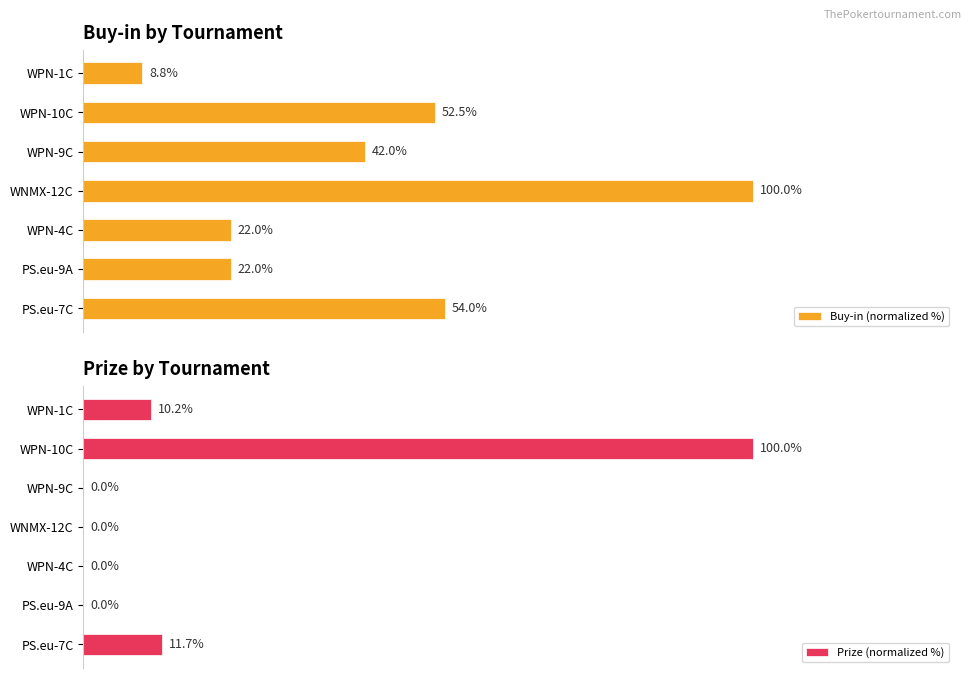

How many groups of bars are there?

7